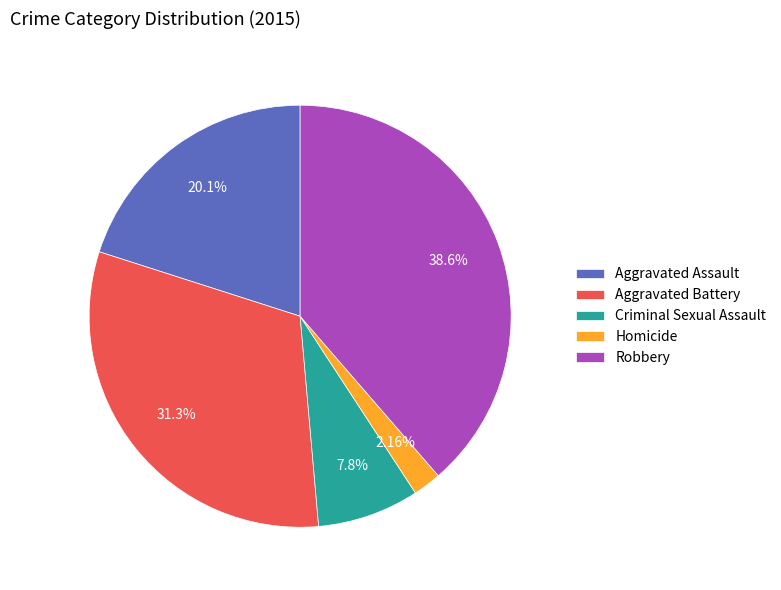

Between Criminal Sexual Assault and Robbery, which is larger?

Robbery